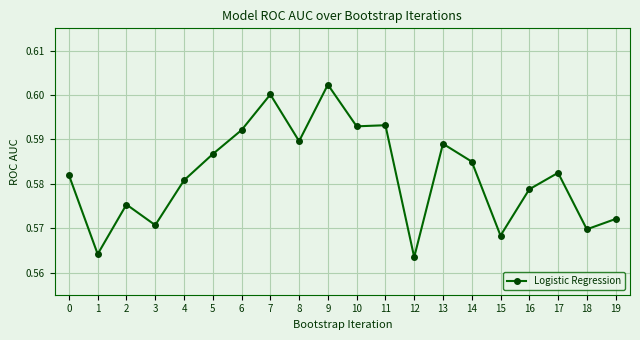

Between 2 and 15, which is larger?

2